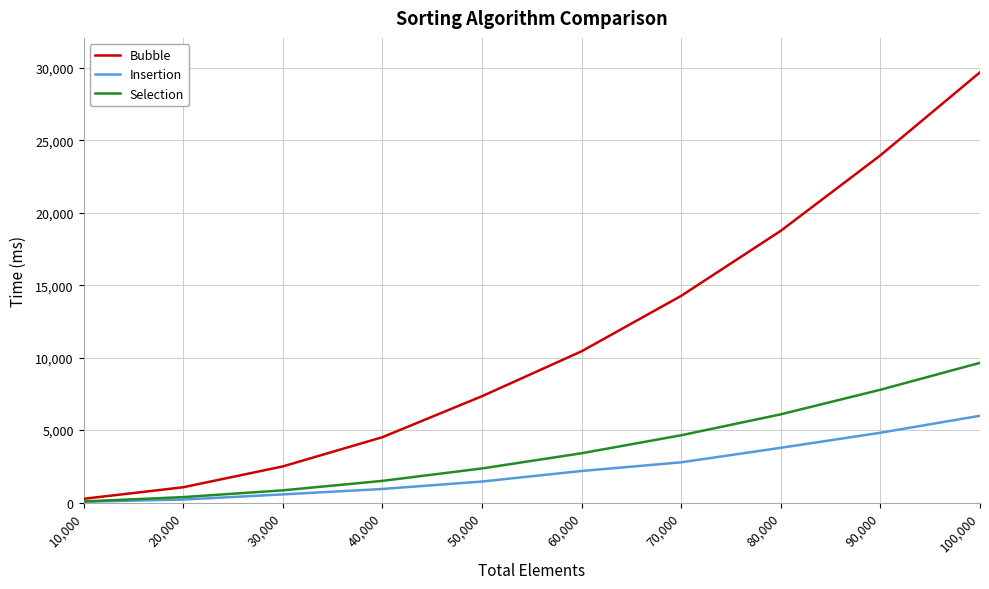

What is the difference between the maximum and minimum values in the Insertion series?

5927